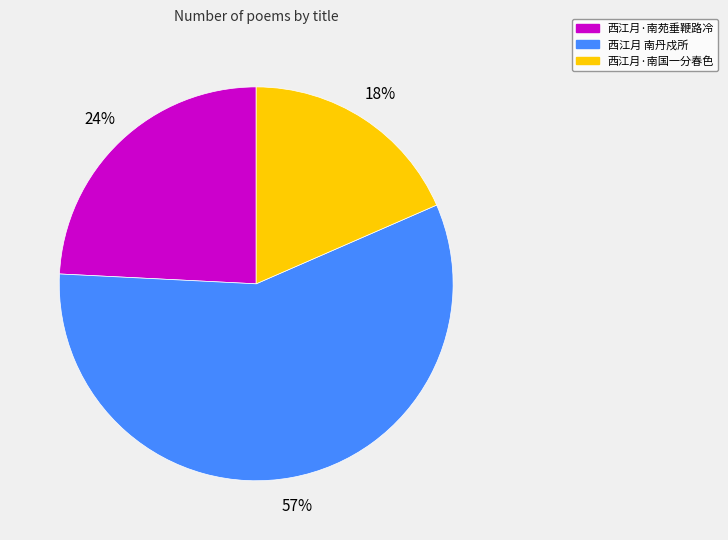

How many slices are in this pie chart?

3